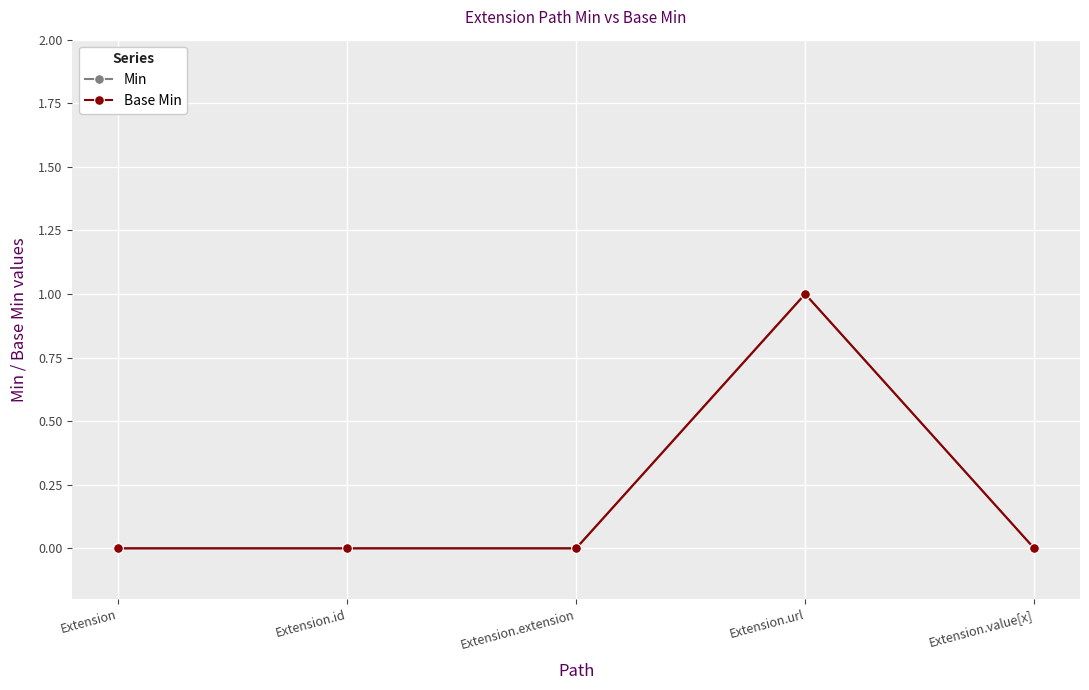

What is the sum of the Base Min values at Extension and Extension.url?

1